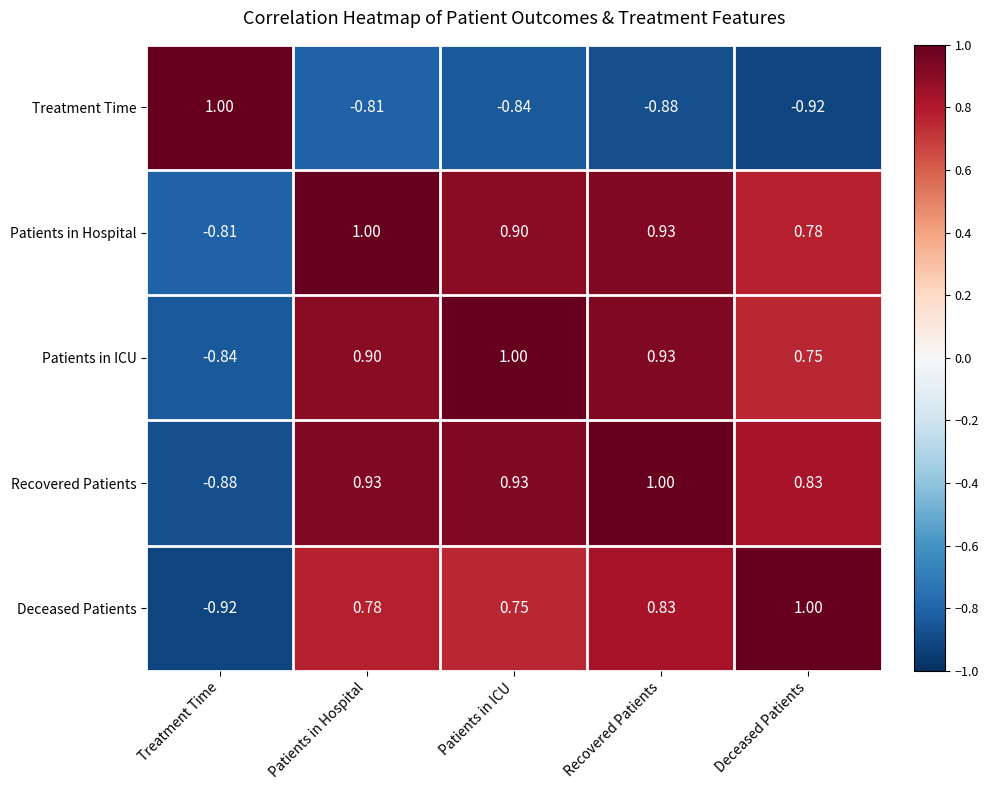

At which label does Deceased Patients reach its peak?

Deceased Patients